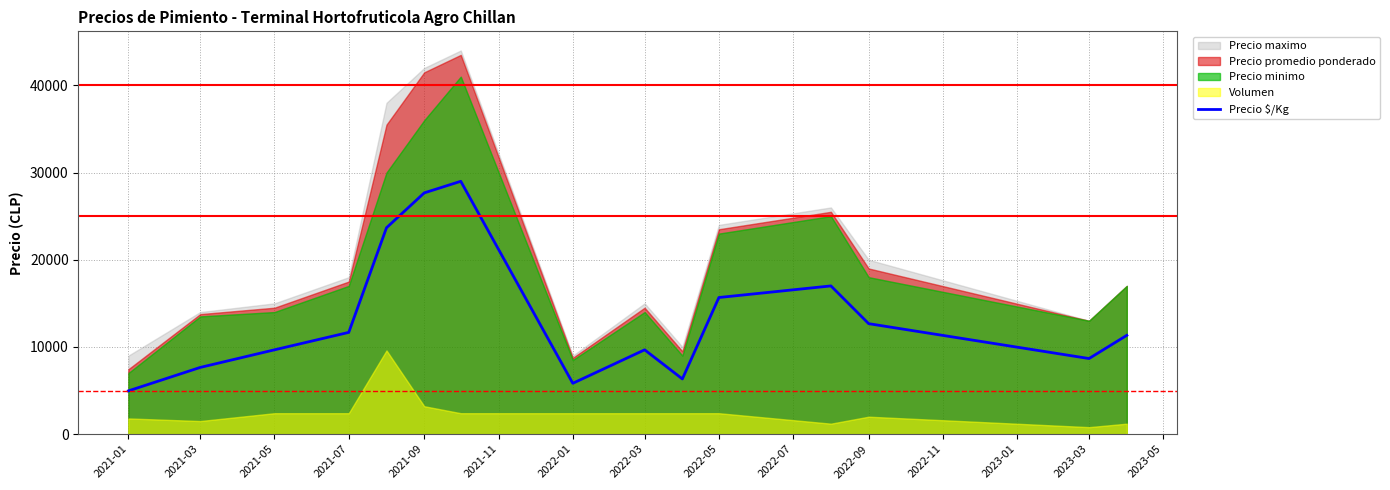

The value of Precio $/Kg at 2022-05 is 15670. True or false?

True